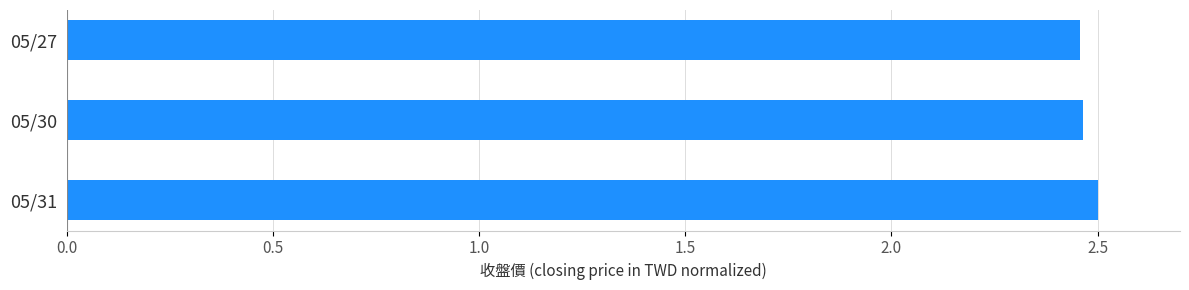

The value at 05/27 is 2.5. True or false?

True